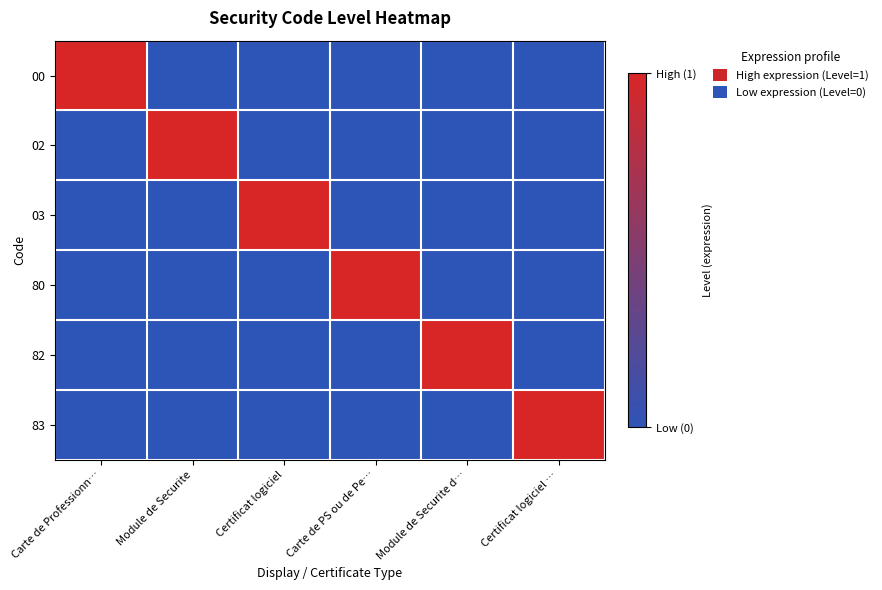

What is the maximum value shown in the chart?

1